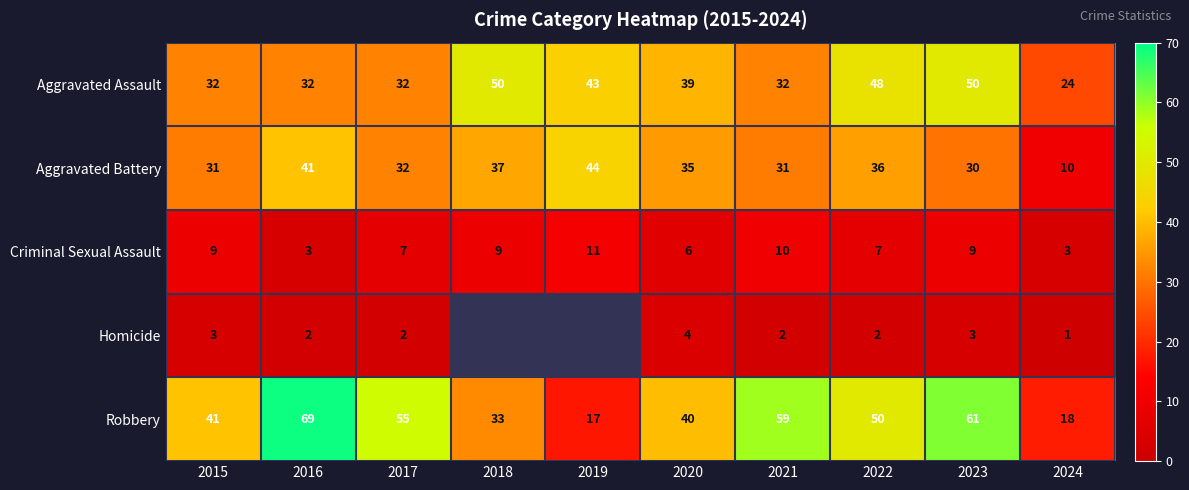

At which label does Robbery first exceed 50?

2016